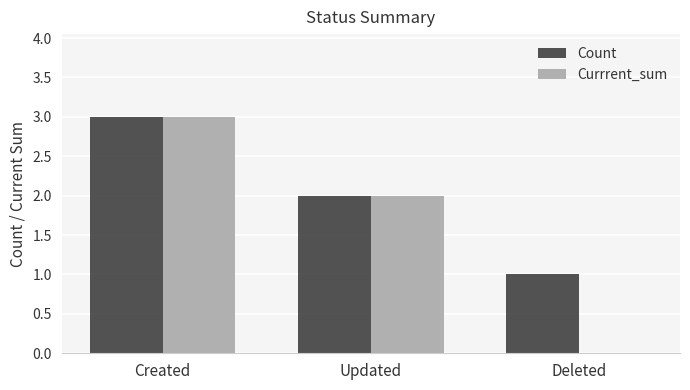

True or false: Currrent_sum has a value of 1 at Created.

False